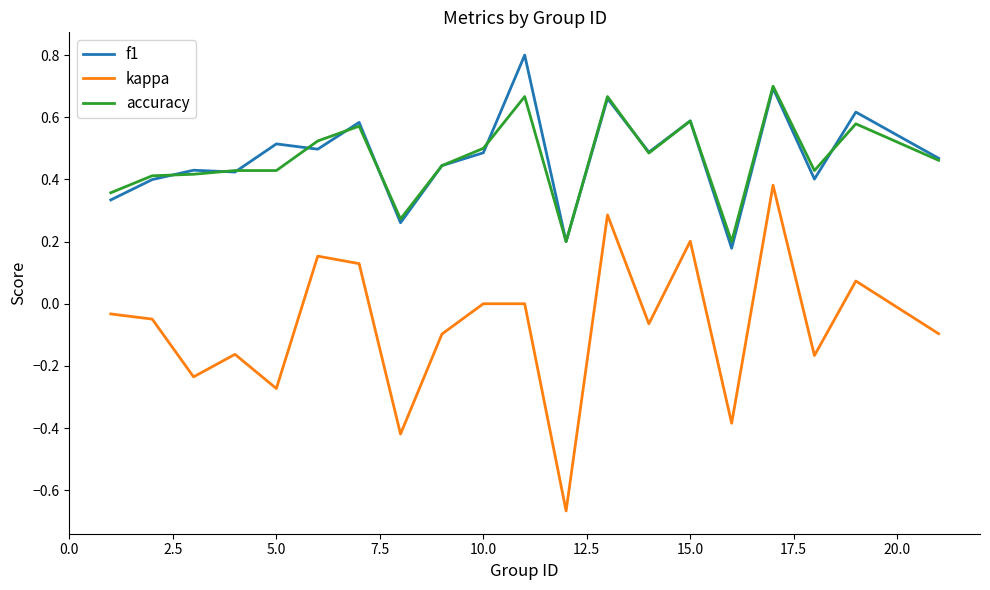

True or false: accuracy and kappa cross at least once.

False